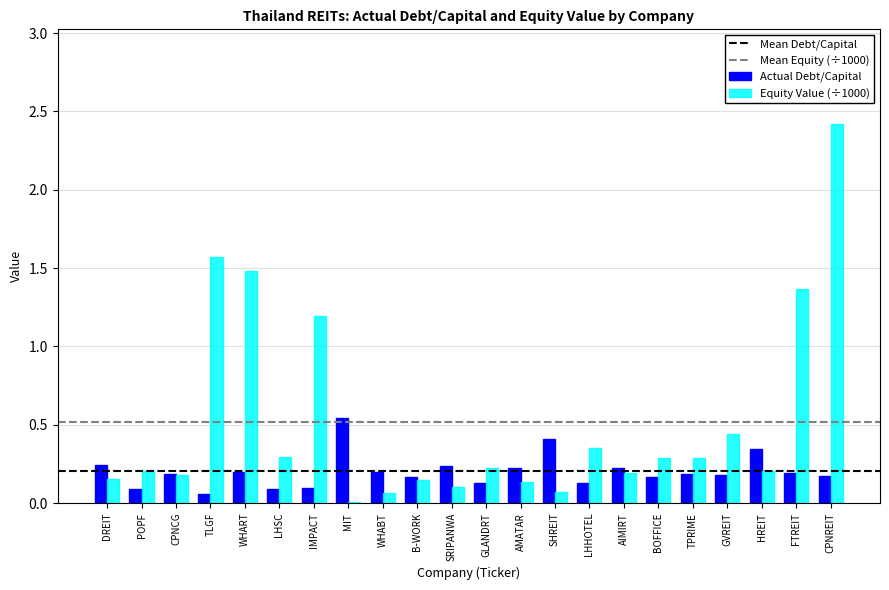

Which series has the widest spread of values?

Equity Value (÷1000)